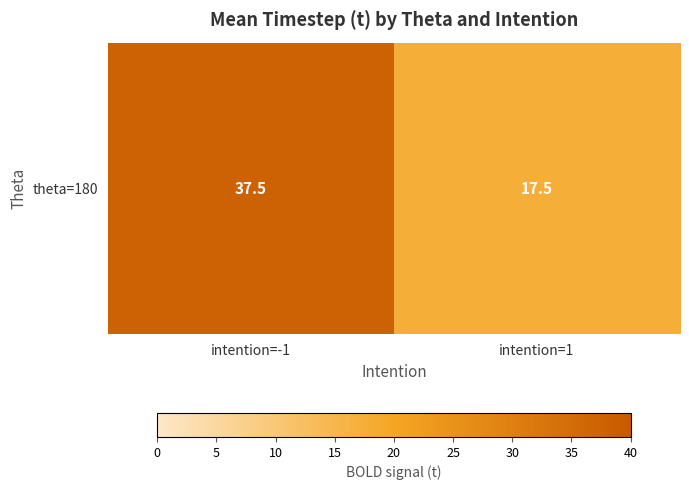

How many categories are shown in the chart?

2